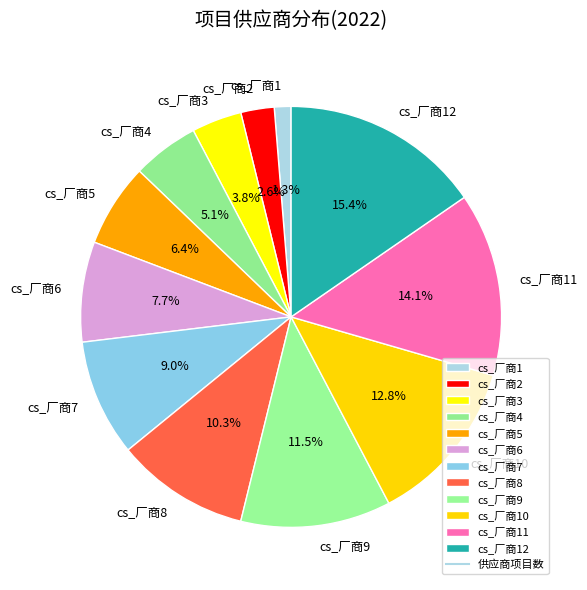

Which slice is the smallest?

cs_厂商1